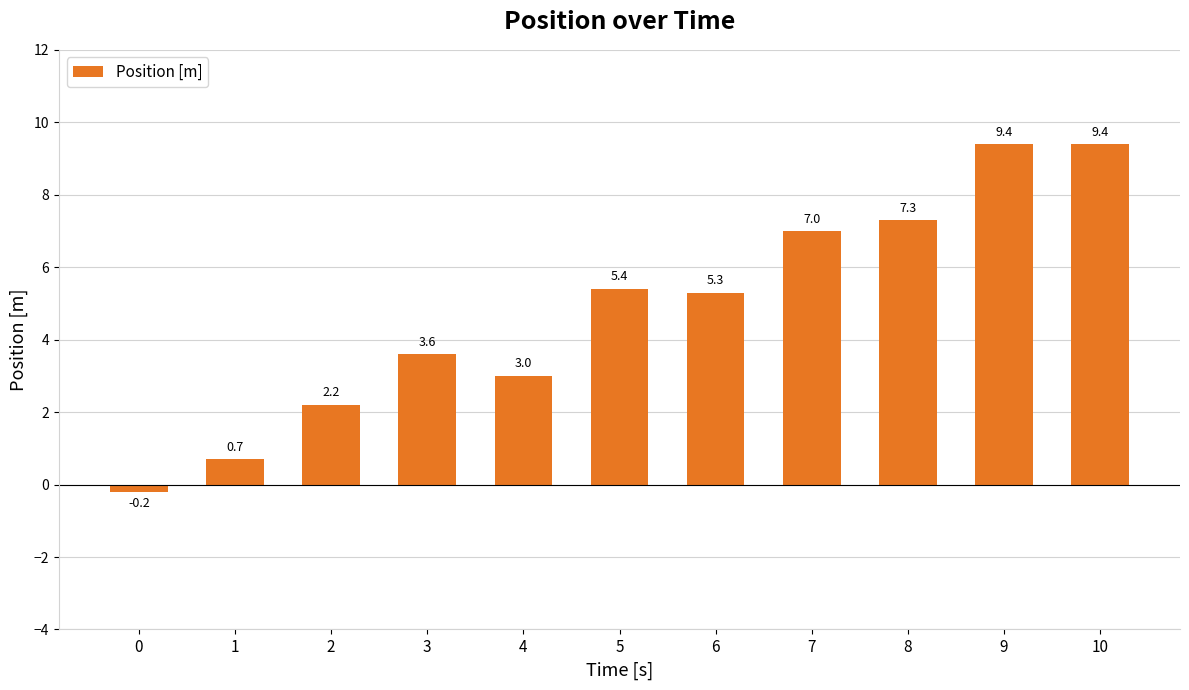

What is the average value?

4.8